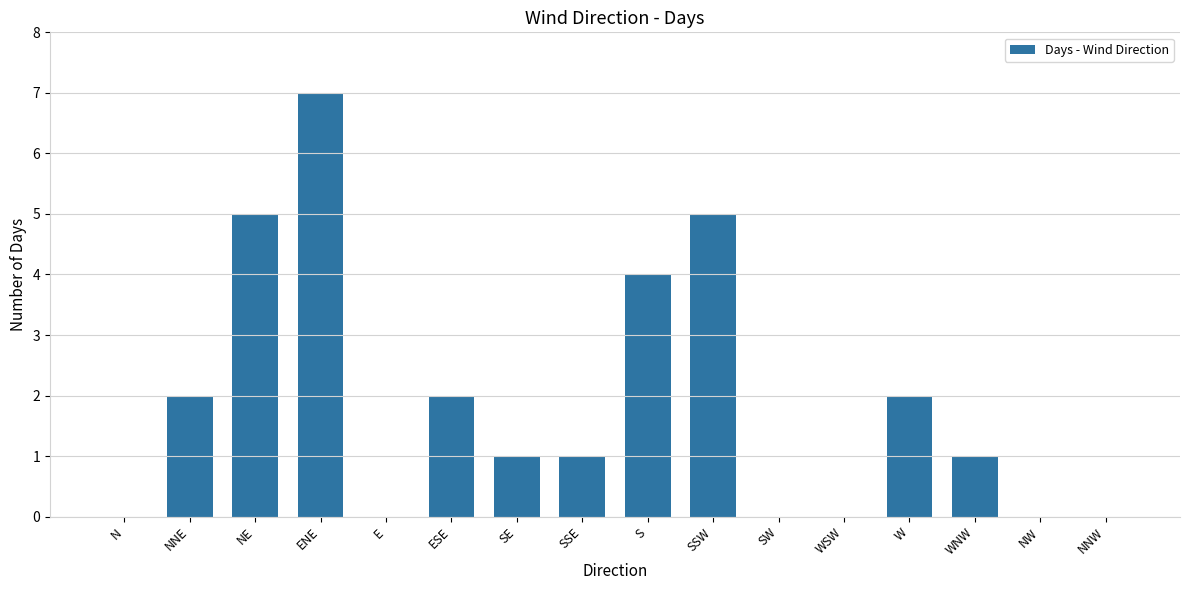

At which label does the data first exceed 1?

NNE